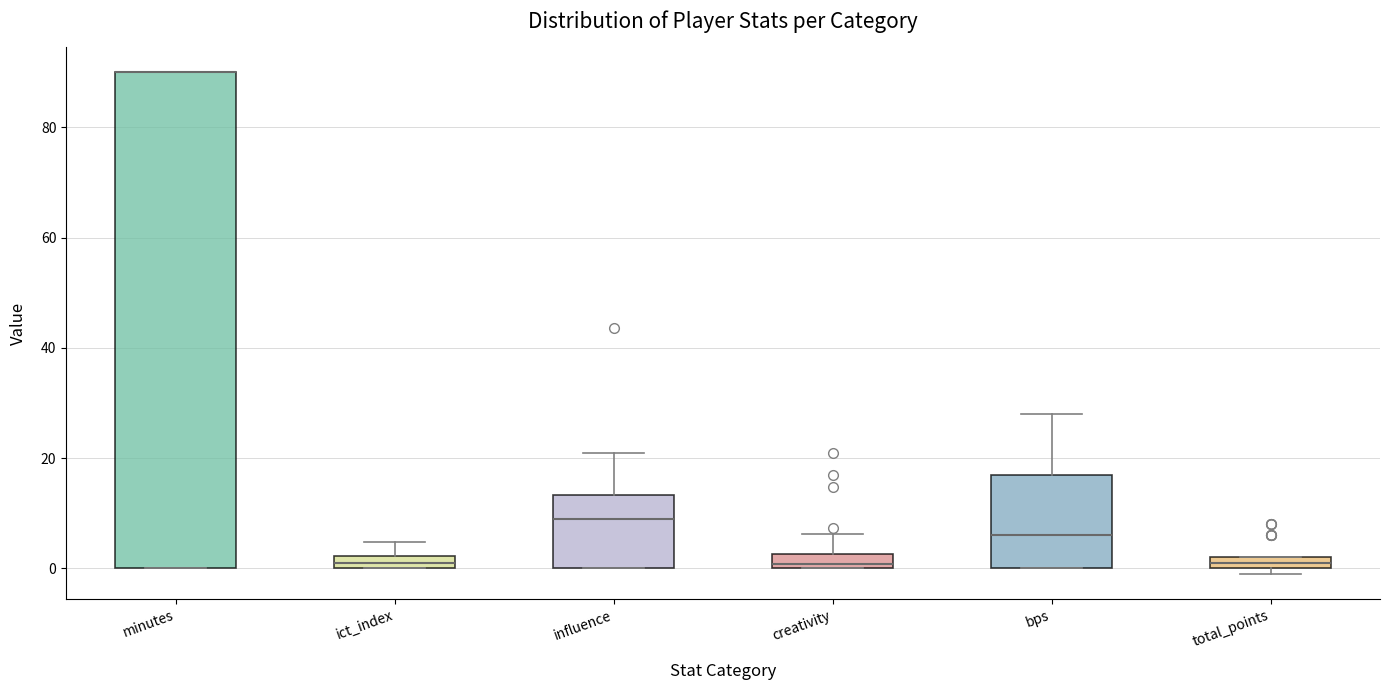

Where does the upper whisker of the box for bps end on the y-axis? The values are not printed on the chart, so give them approximately, as read against the axis.

28